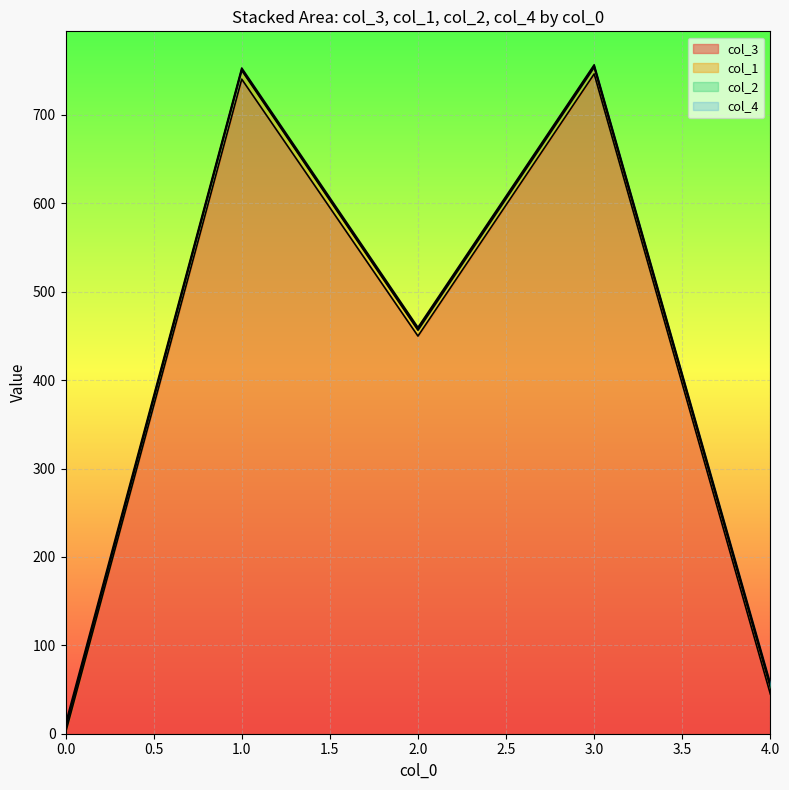

What are all the series names shown in the legend?

col_3, col_1, col_2, col_4